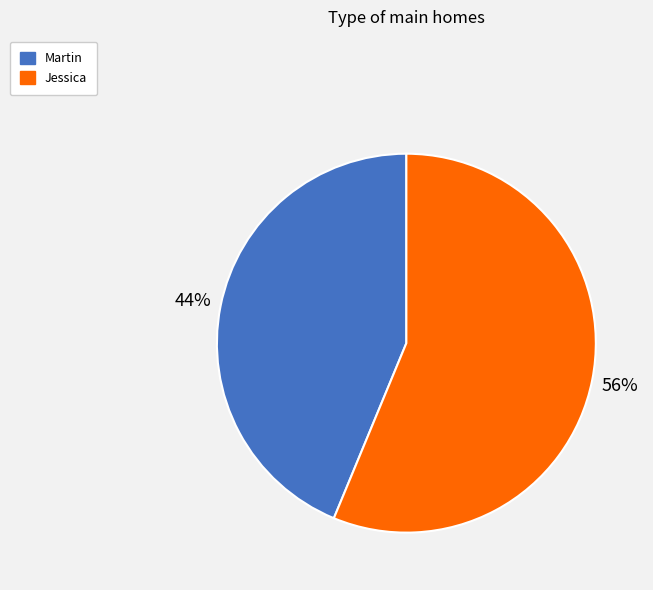

Which has a higher value, Martin or Jessica?

Jessica